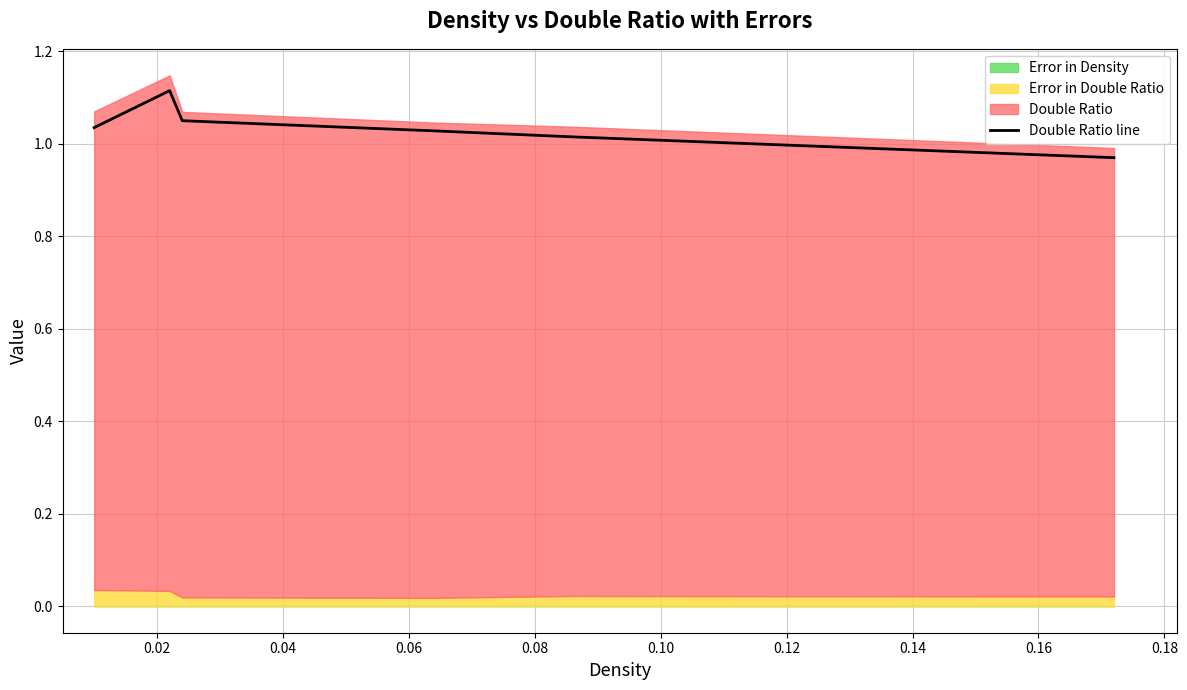

Where is the data nearest to the value 1?

0.08